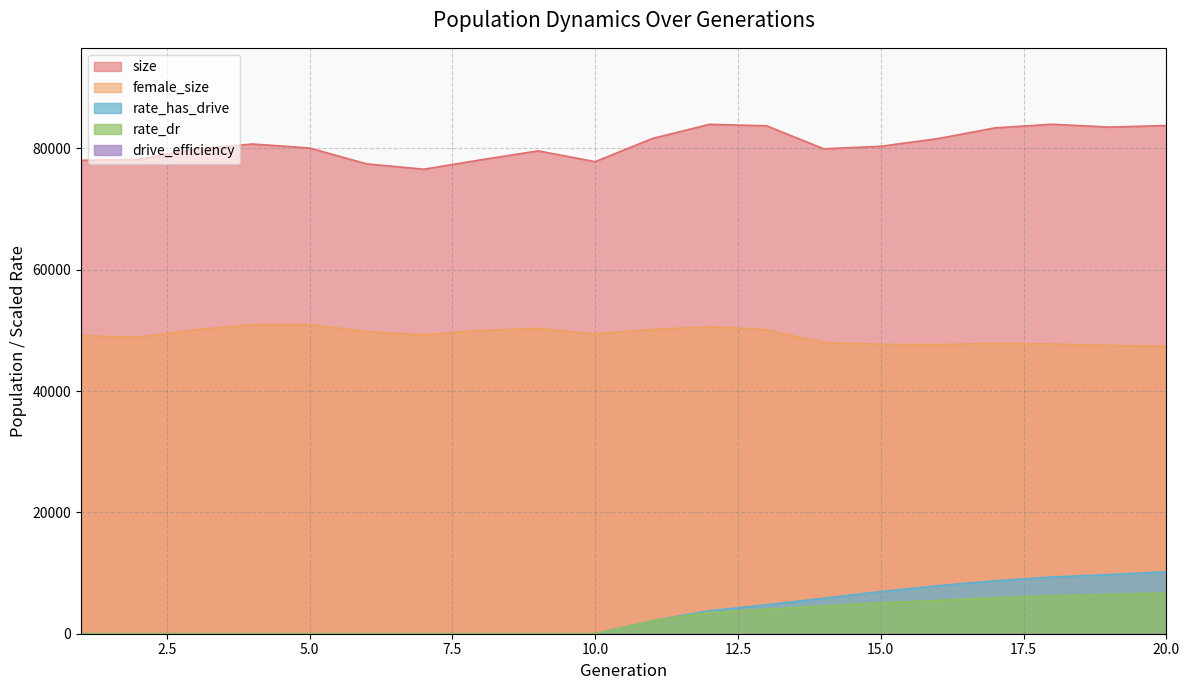

Rank the categories by rate_has_drive value from highest to lowest.

20, 19, 18, 17, 16, 15, 14, 13, 12, 11, 1, 2, 3, 4, 5, 6, 7, 8, 9, 10